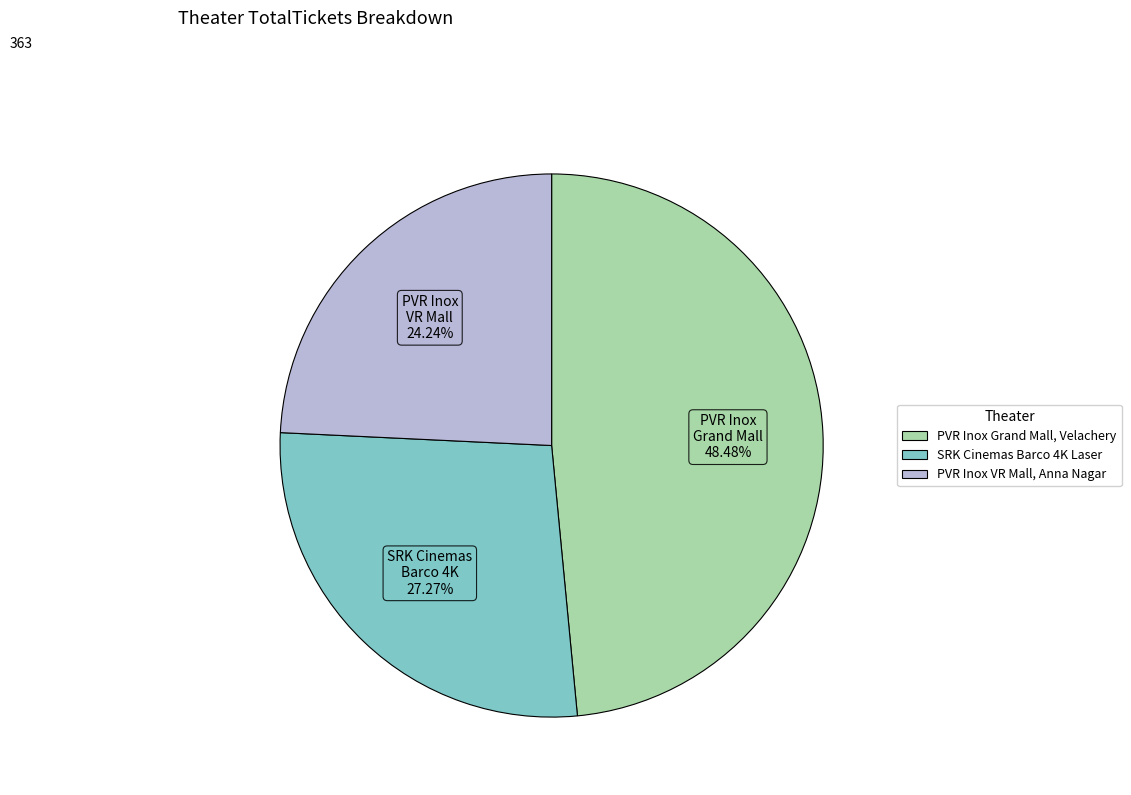

Is the sum of PVR Inox Grand Mall, Velachery and SRK Cinemas Barco 4K Laser greater than half?

Yes